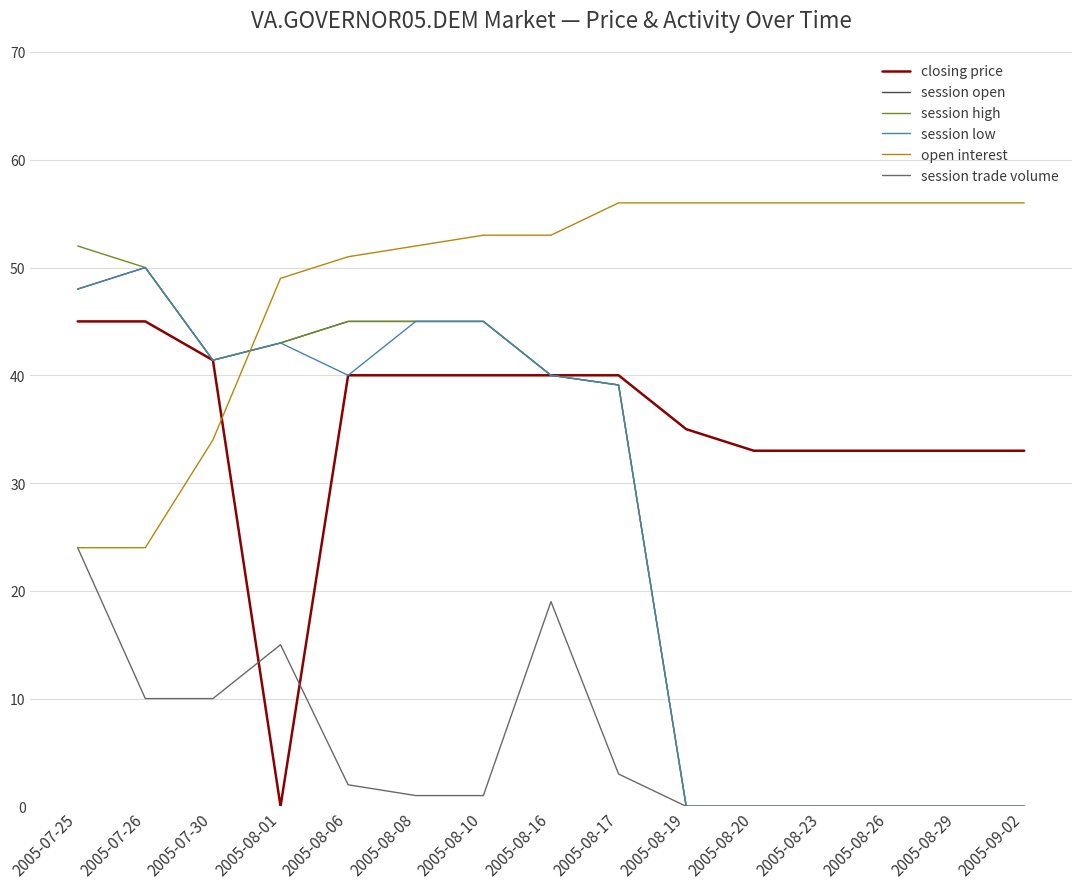

How many lines are shown in the chart?

6